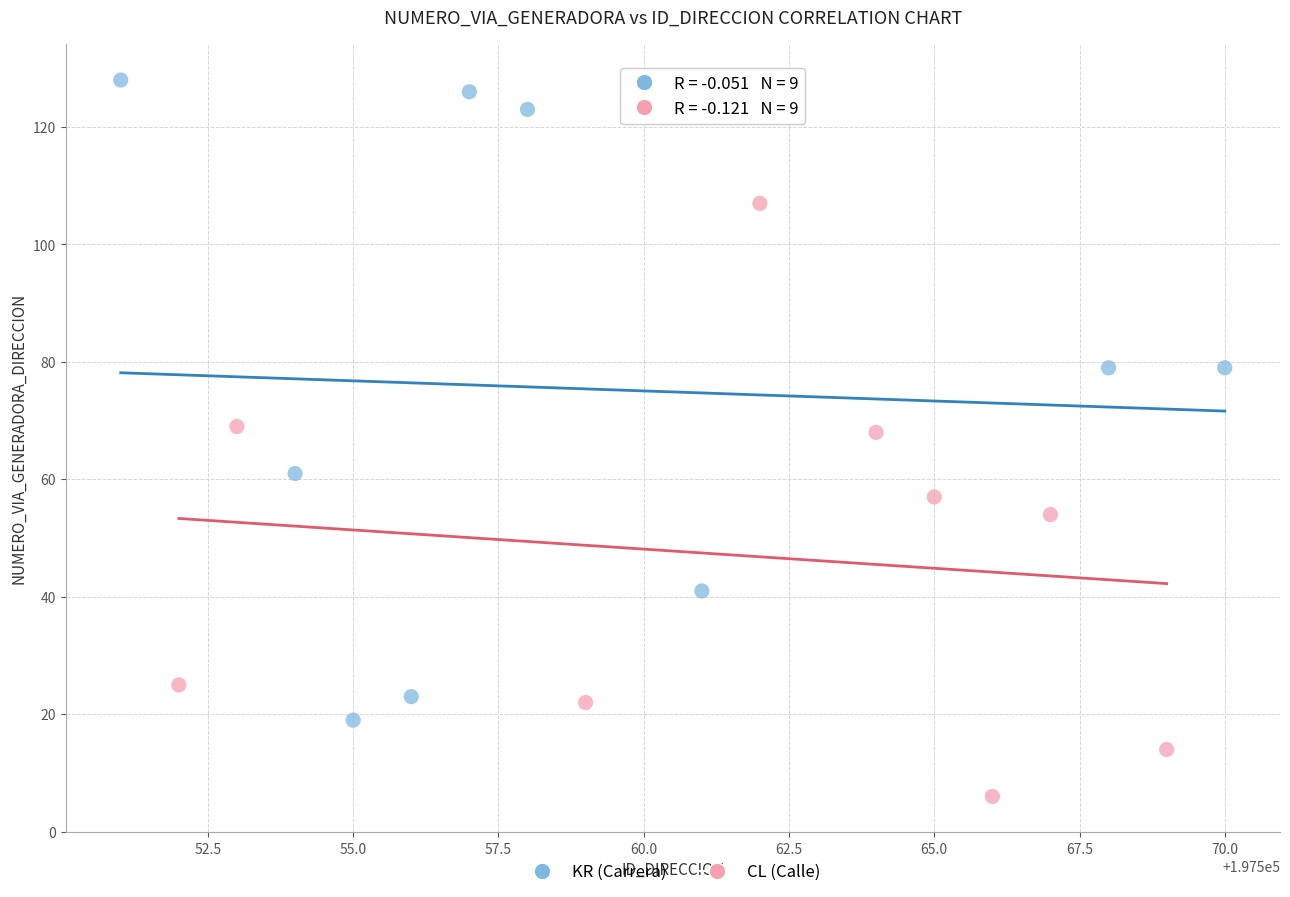

Which series has the largest Y range (max minus min)?

KR (Carrera)